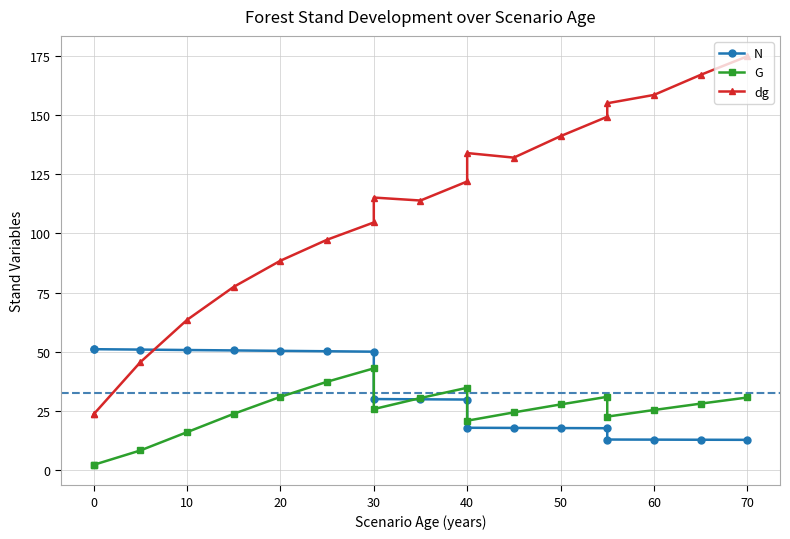

What is the average value of the G series?

24.5